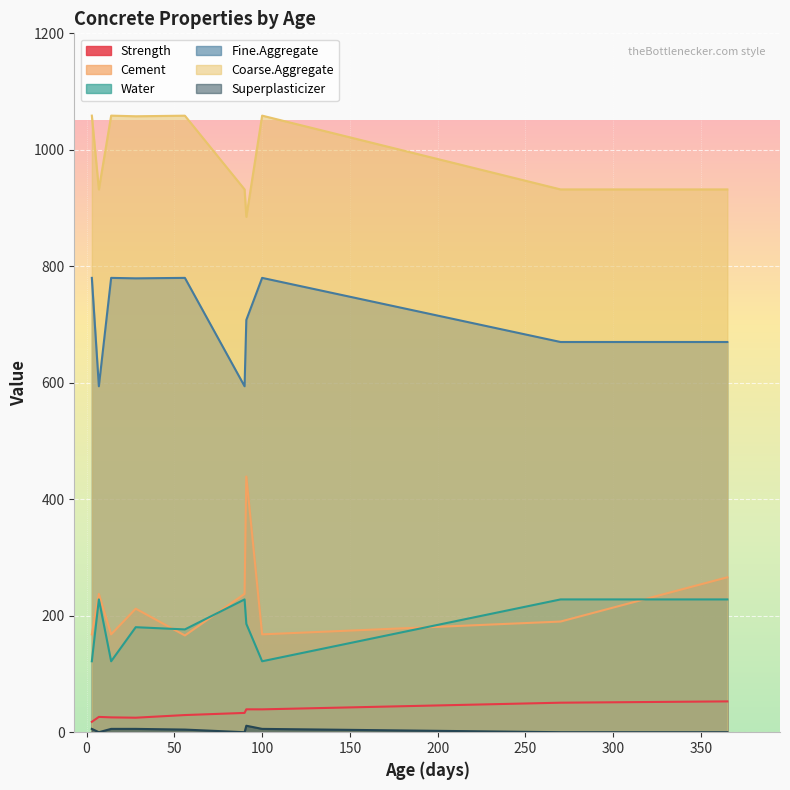

What is the spread (max minus min) of values at 100?

1053.0